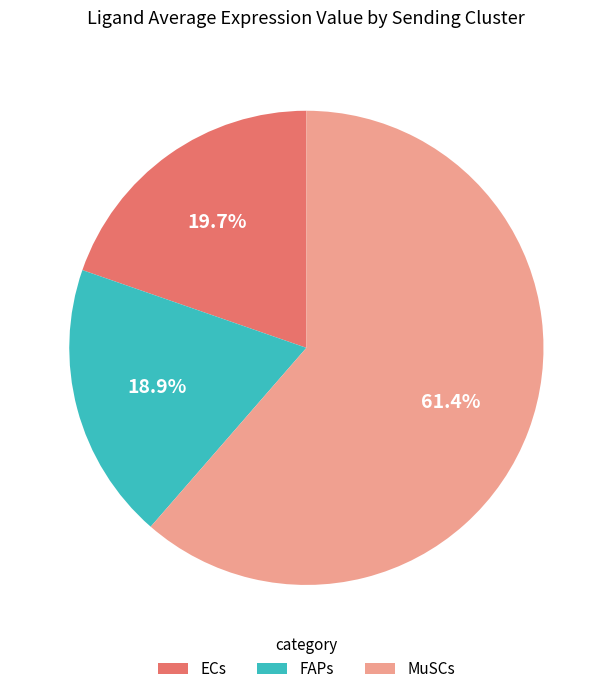

What percentage is the FAPs slice, to the nearest percent?

19%